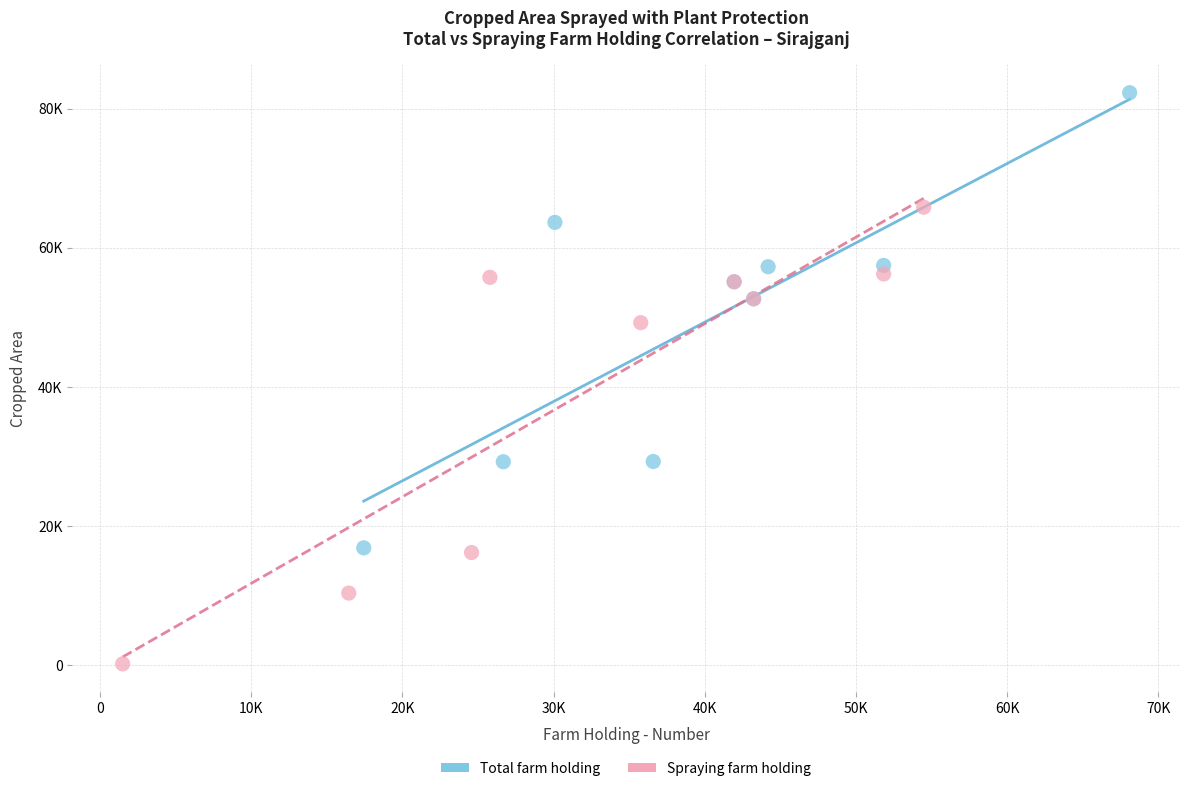

What are all the series names shown in the legend?

Total farm holding, Spraying farm holding